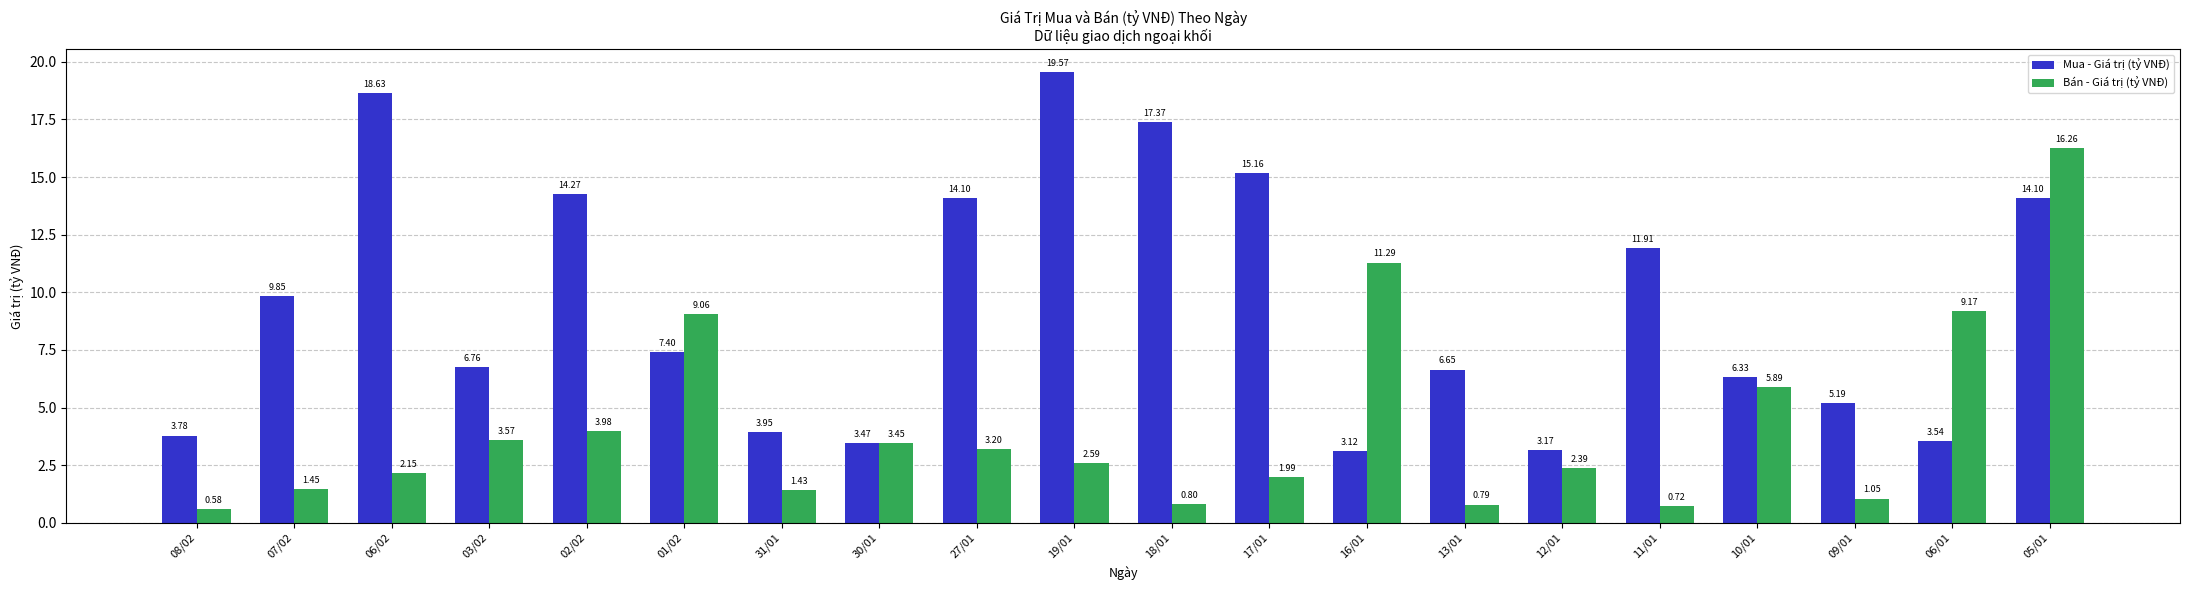

What is the spread (max minus min) of values at 18/01?

16.6